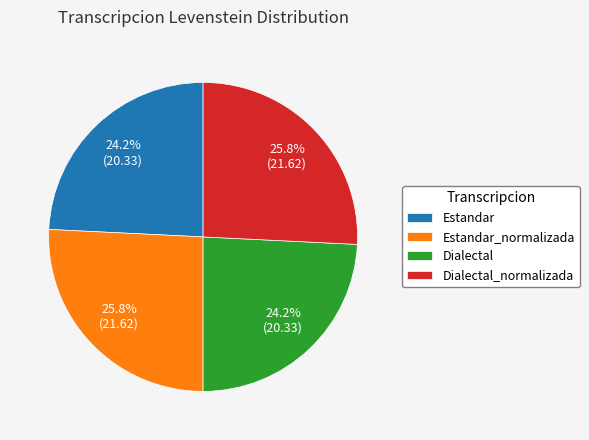

How much of the chart is everything except Dialectal_normalizada?

74.2%